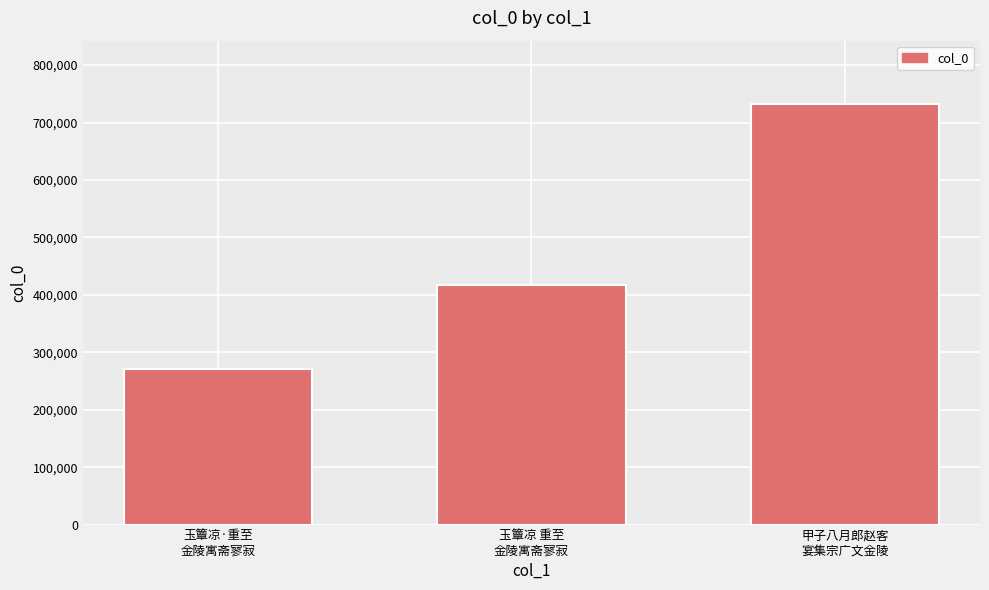

Reading right to left, list all the values displayed in this chart.

甲子八月郎赵客
宴集宗广文金陵=732617	玉簟凉 重至
金陵寓斋寥寂=416263	玉簟凉·重至
金陵寓斋寥寂=271347